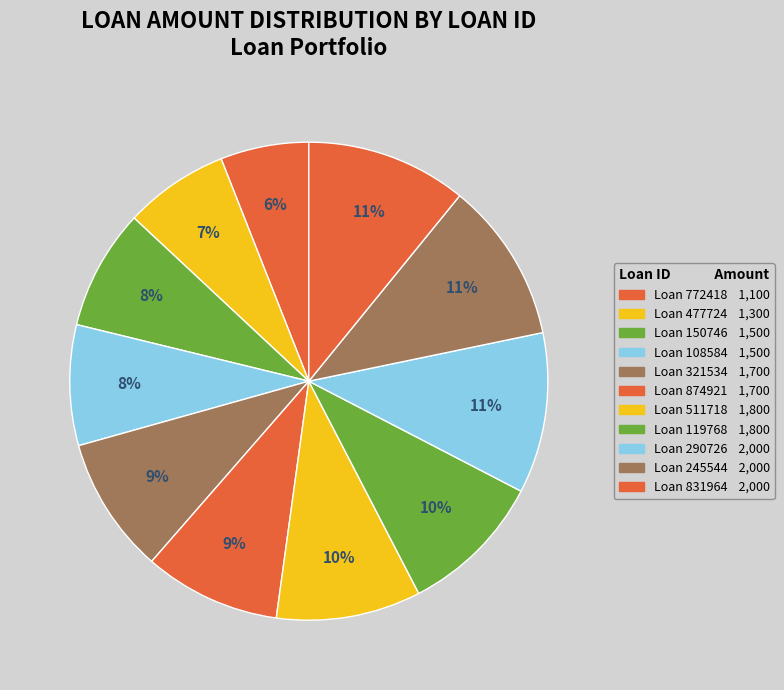

How many slices are in this pie chart?

11